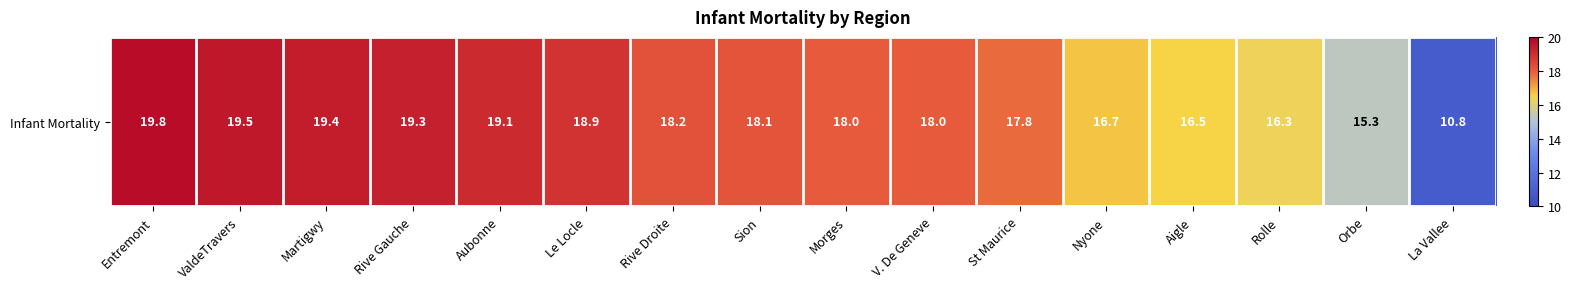

What is the difference between the maximum and minimum values?

9.0